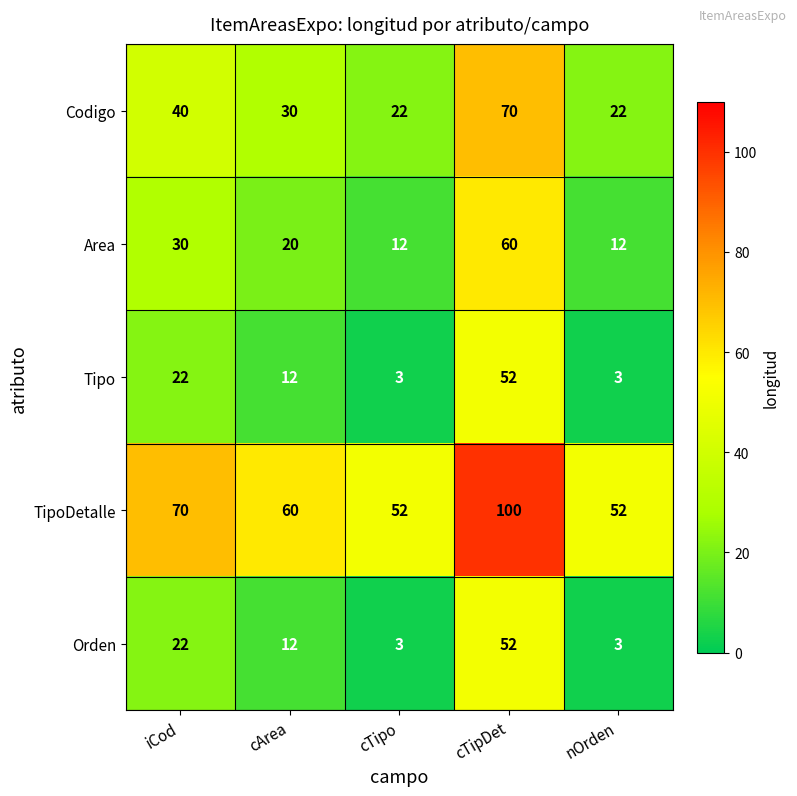

At which label does Codigo reach its peak?

cTipDet